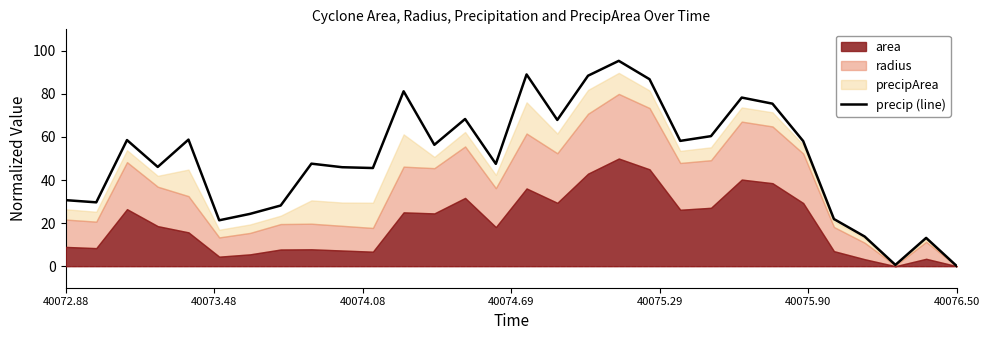

True or false: the data shows 123.9 at 17.

False